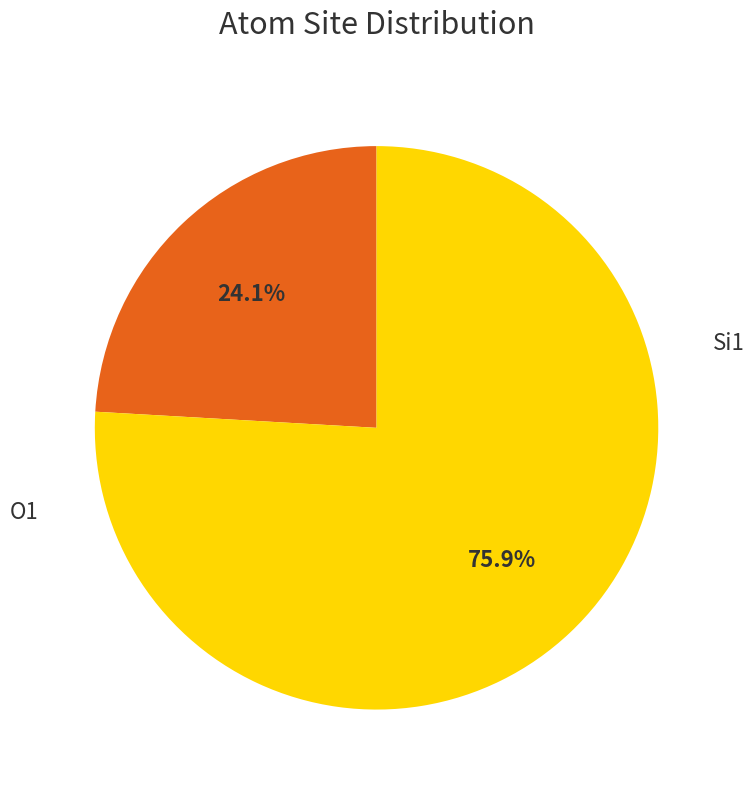

Is there a majority slice in this chart?

Yes